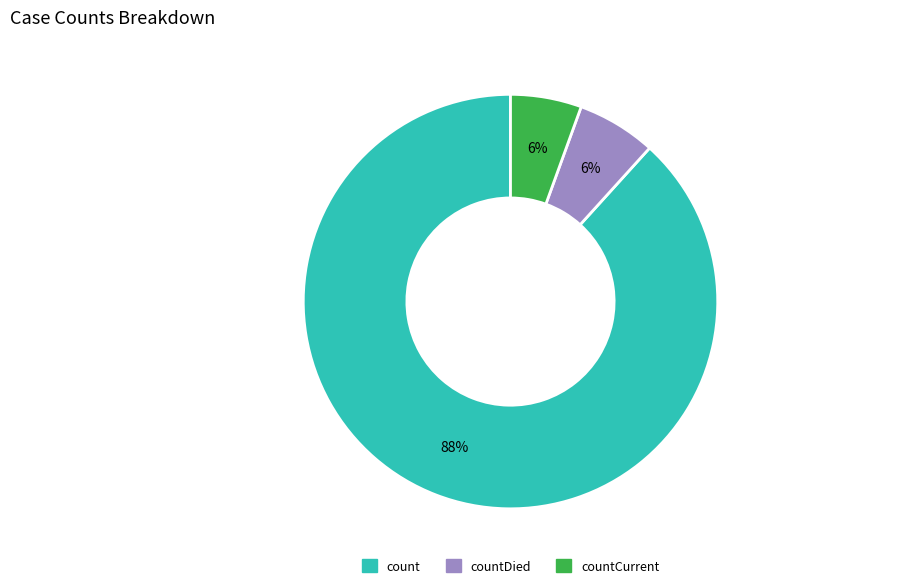

Is there any slice that represents more than half of the pie?

Yes